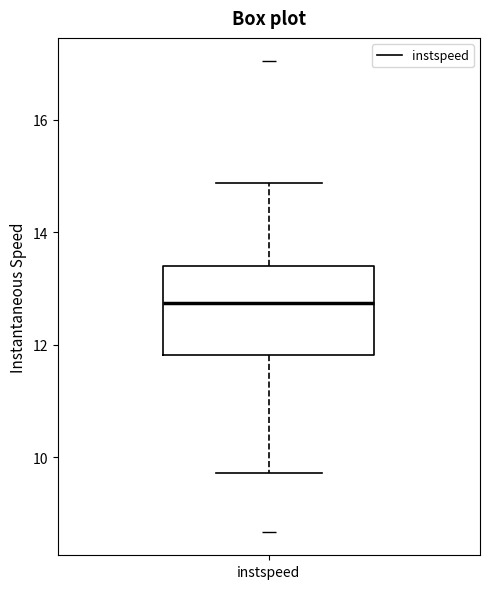

Transcribe this box plot: give where the median line is, the range the box spans, and where the two whiskers end, as read against the y-axis. The values are not printed on the chart, so give them approximately, as read against the axis.

median 12.8, box 11.8 to 13.4, whiskers 9.8 to 14.8